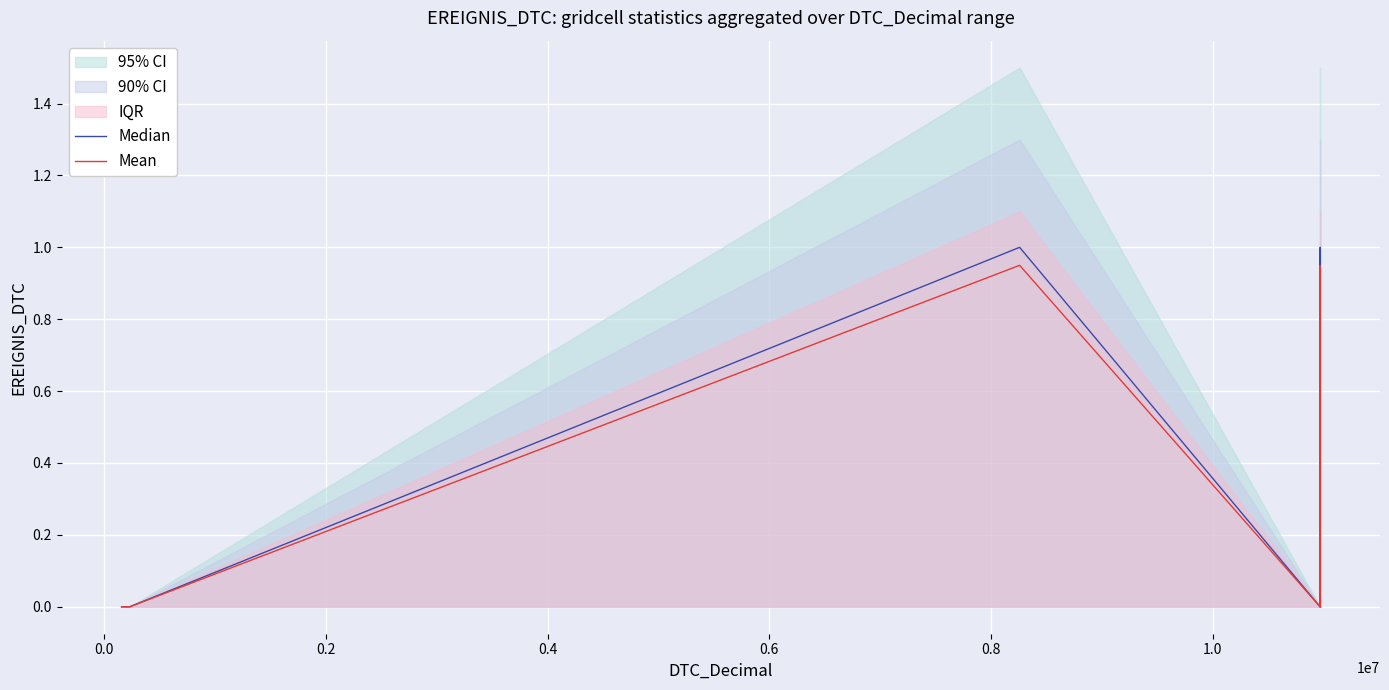

List the series in order of their overall mean, lowest first.

Mean, Median